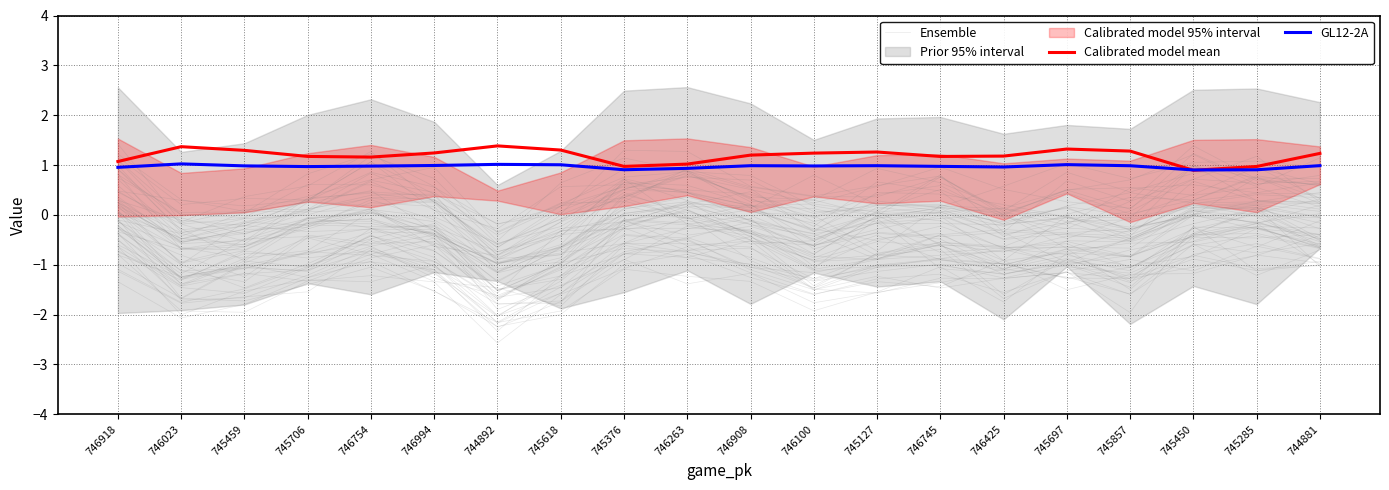

True or false: GL12-2A and Calibrated model mean intersect in this chart.

True